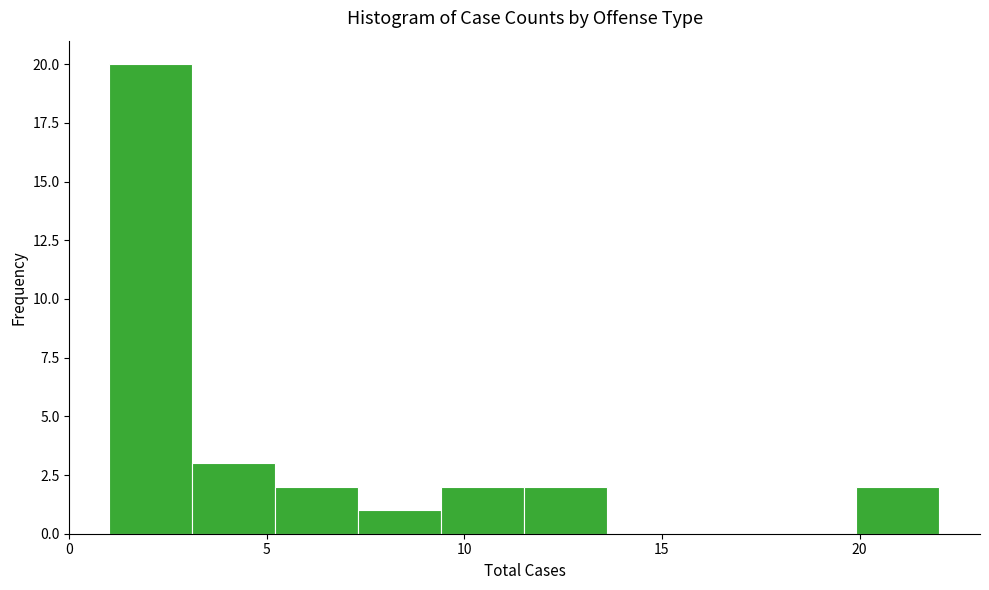

Reading left to right, list every bar in this chart as the range it spans on the x-axis followed by its height. Neither the bar edges nor the heights are printed on the chart, so give them approximately, as read against the axes.

1.0 to 3.1: 20
3.1 to 5.2: 3
5.2 to 7.3: 2
7.3 to 9.4: 1
9.4 to 11.5: 2
11.5 to 13.6: 2
13.6 to 15.7: 0
15.7 to 17.8: 0
17.8 to 19.9: 0
19.9 to 22.0: 2